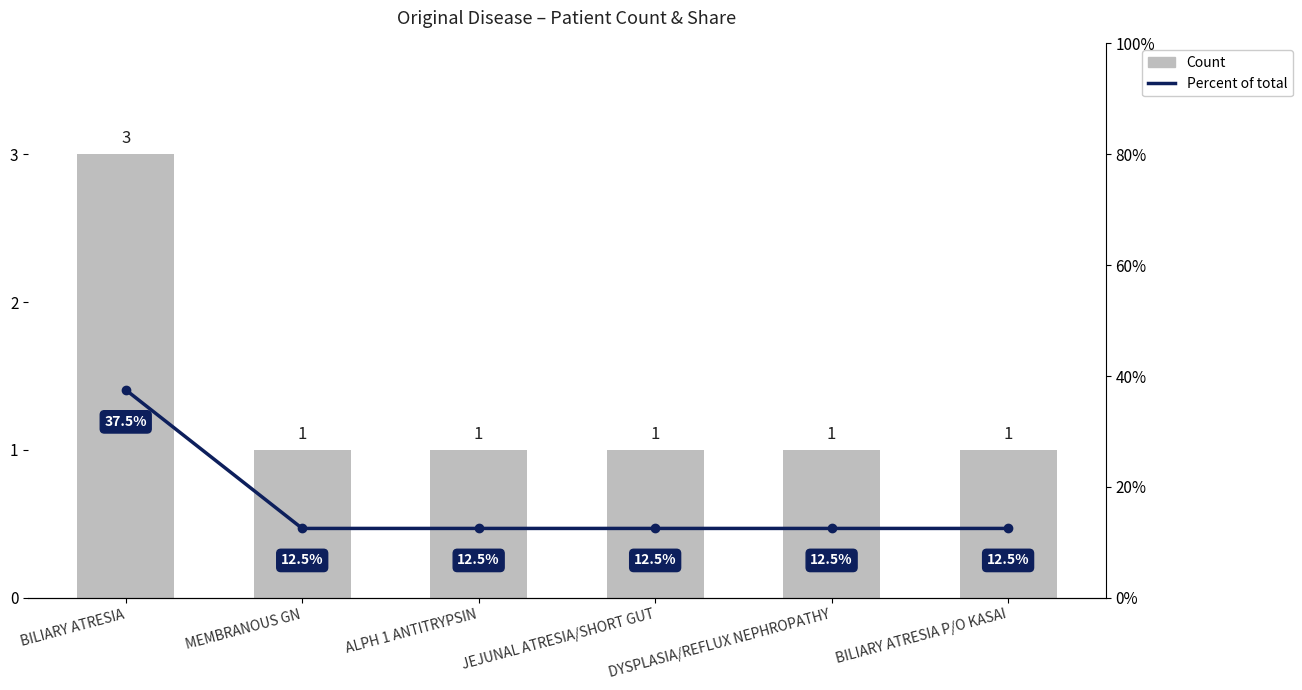

What is the total value across all series at JEJUNAL ATRESIA/SHORT GUT?

13.5